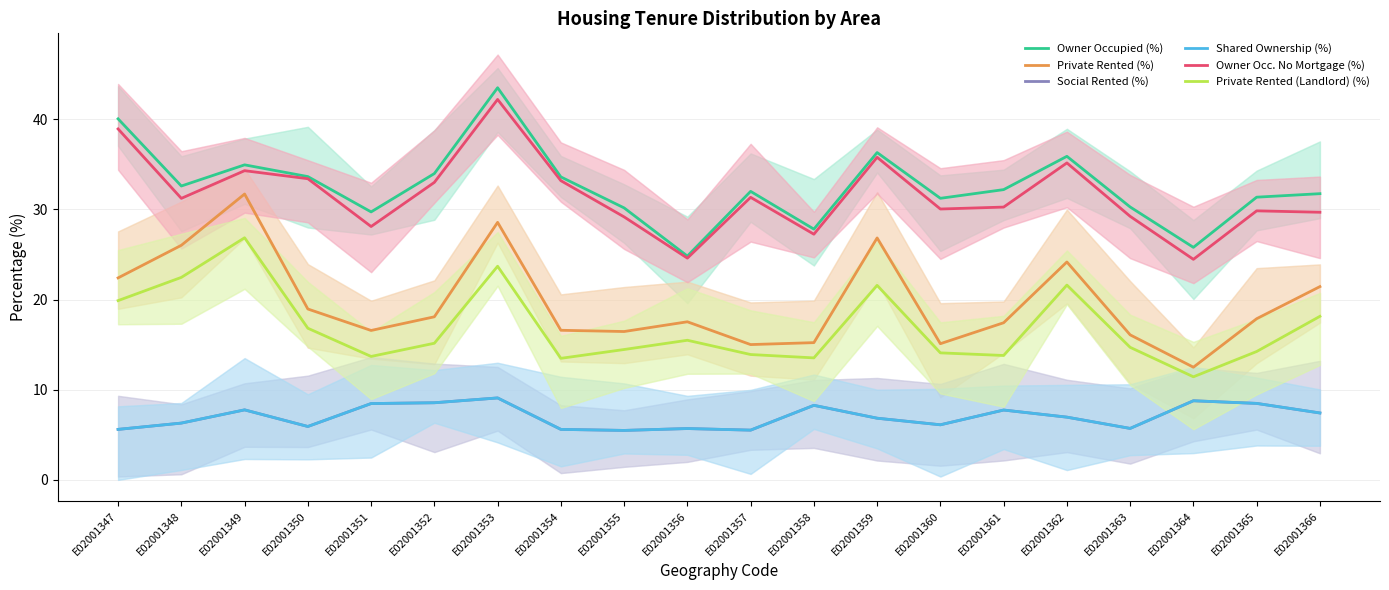

How many values in the Shared Ownership (%) series are below 6?

7